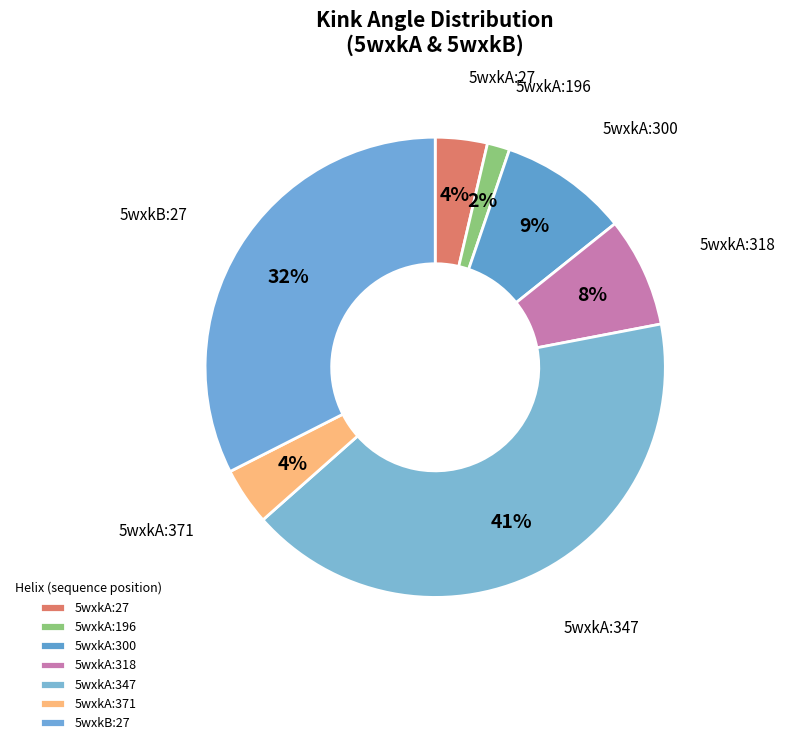

Which category has the smallest portion of the pie?

DVWAKWLEMWRQA
(5wxkA:196)